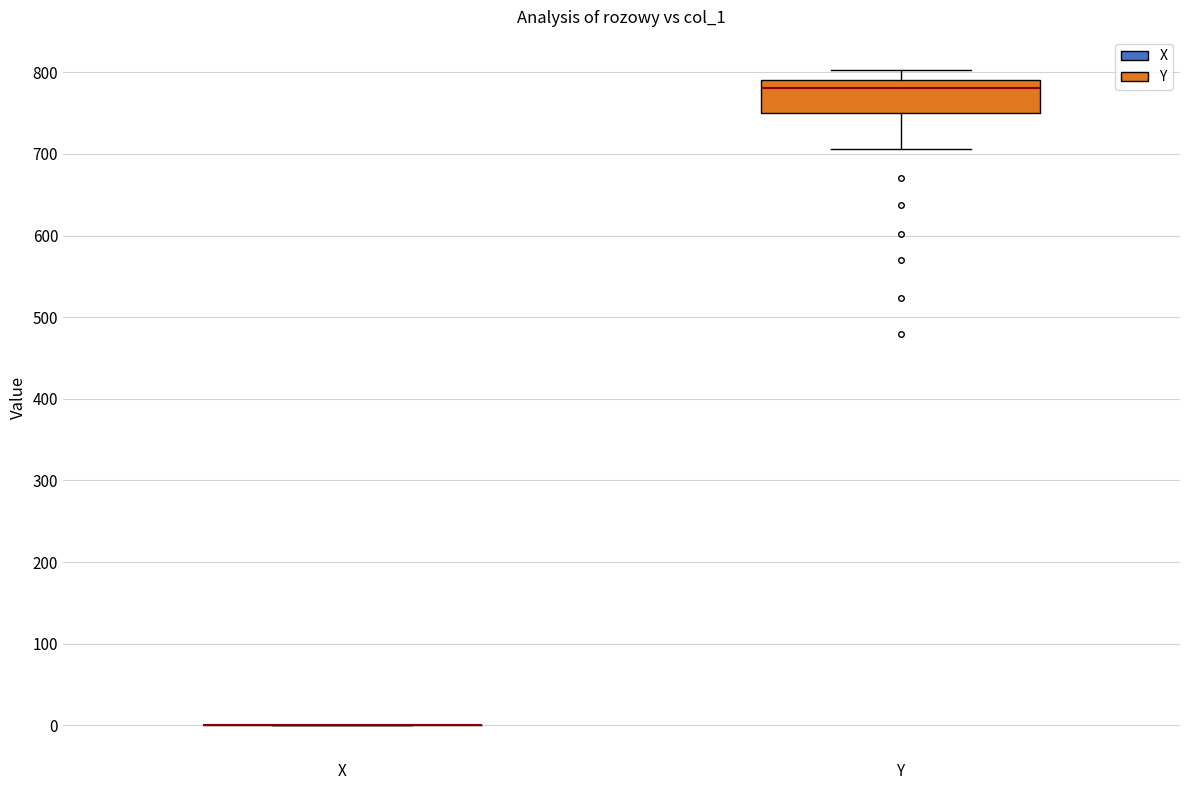

Reading left to right, read every box against the y-axis: the position of its median line, the range the box covers, and the ends of its whiskers. The values are not printed on the chart, so give them approximately, as read against the axis.

X: box collapsed to a line at 0, whiskers 0 to 0
Y: median 780, box 750 to 790, whiskers 710 to 800